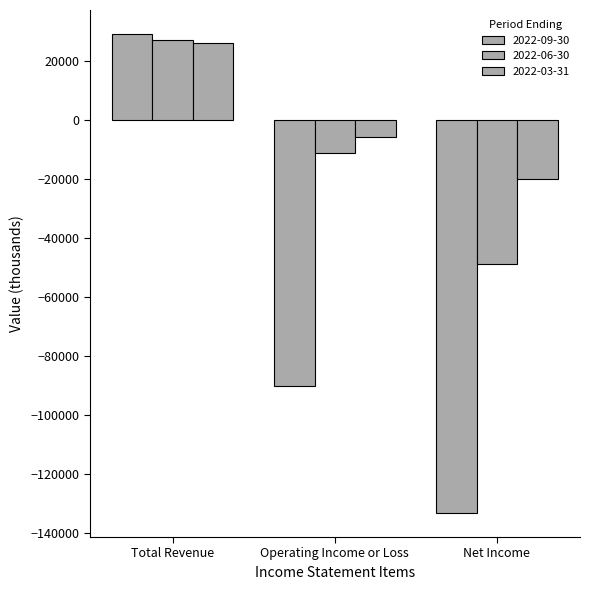

Reading right to left, list all the values displayed in this chart.

2022-09-30: Net Income=-133400	Operating Income or Loss=-90300	Total Revenue=29100
2022-06-30: Net Income=-49000	Operating Income or Loss=-11400	Total Revenue=27200
2022-03-31: Net Income=-20000	Operating Income or Loss=-6000	Total Revenue=26100